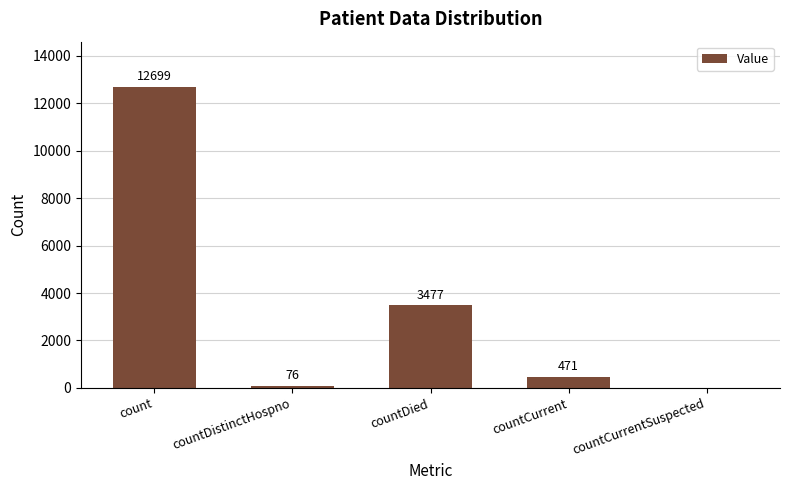

How many categories are shown in the chart?

5